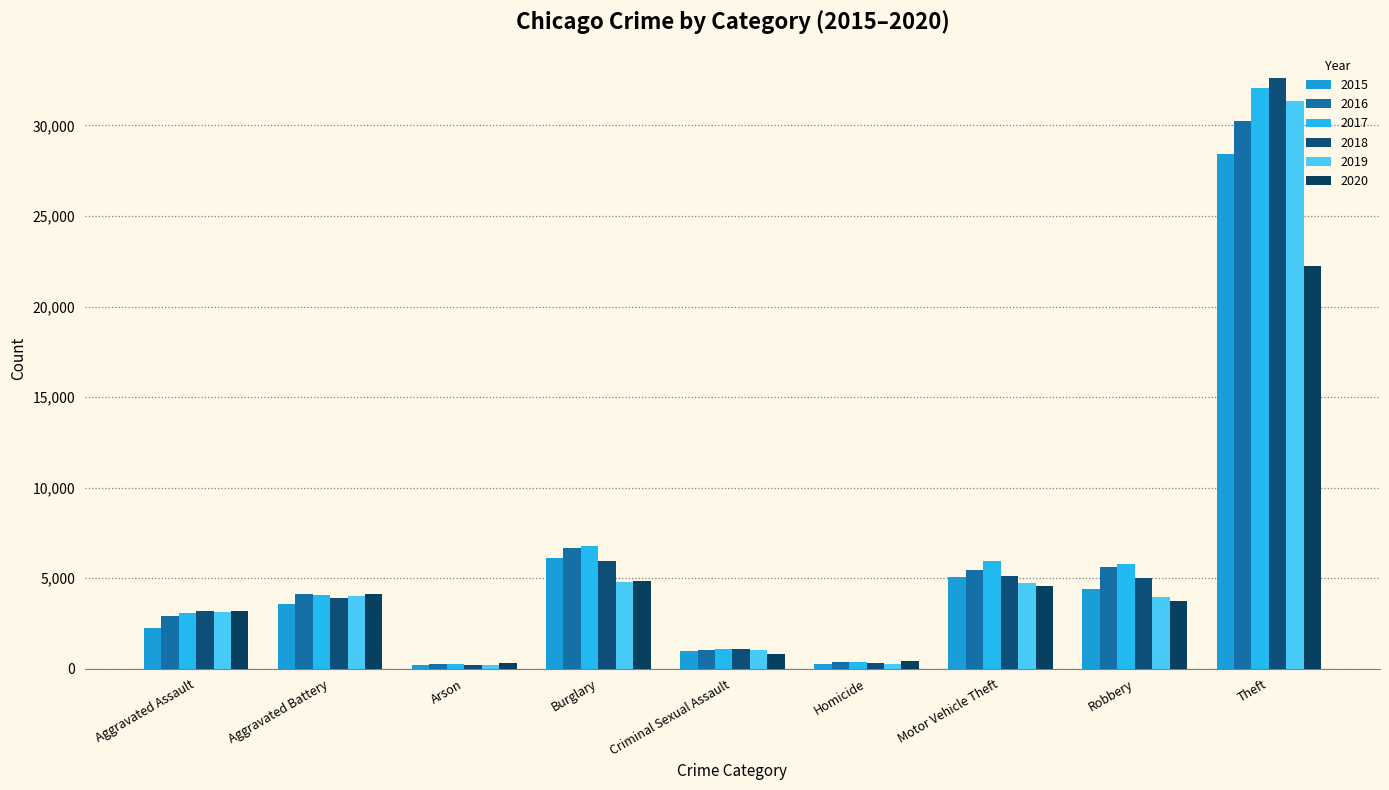

Between Criminal Sexual Assault and Theft, which series saw the biggest shift?

2018